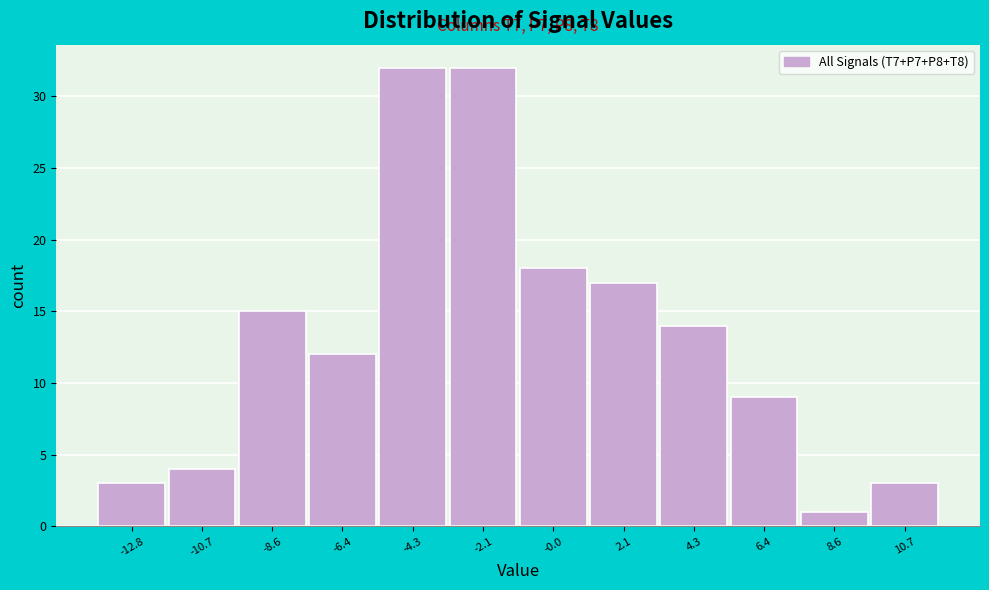

Reading right to left, list all the values displayed in this chart.

3	1	9	14	17	18	32	32	12	15	4	3